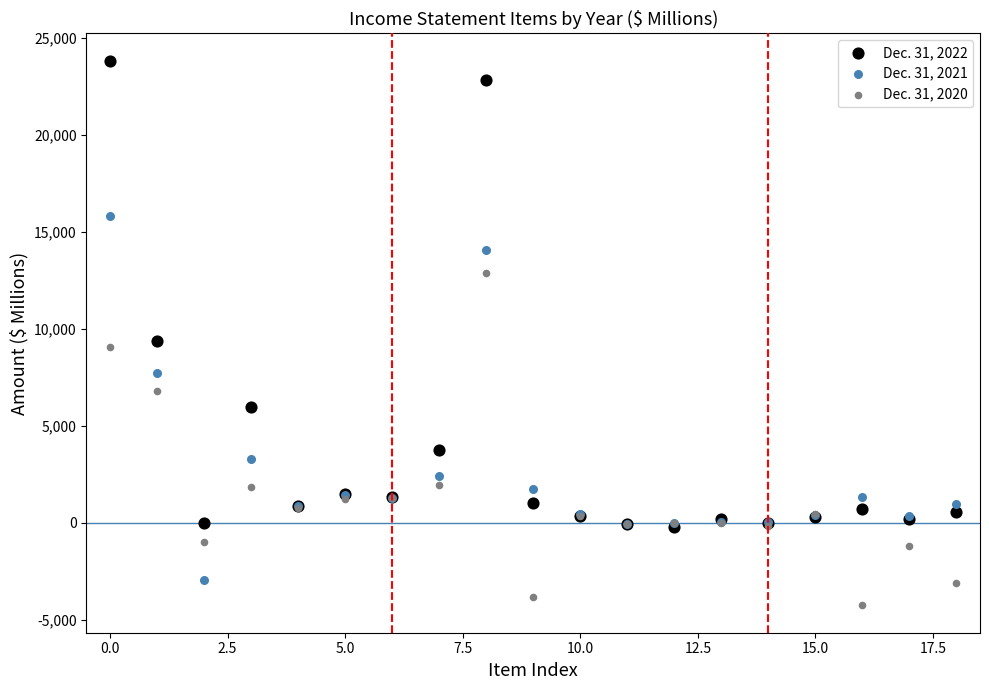

What are all the series names shown in the legend?

Dec. 31, 2022, Dec. 31, 2021, Dec. 31, 2020